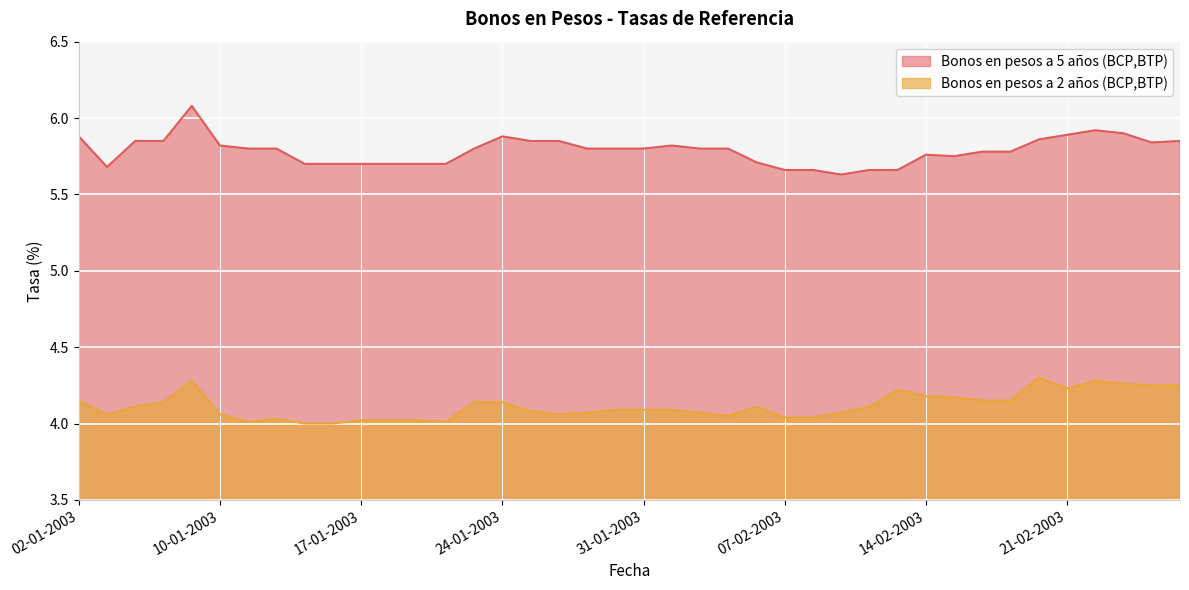

What is the total value across all series at 07-01-2003?

10.0